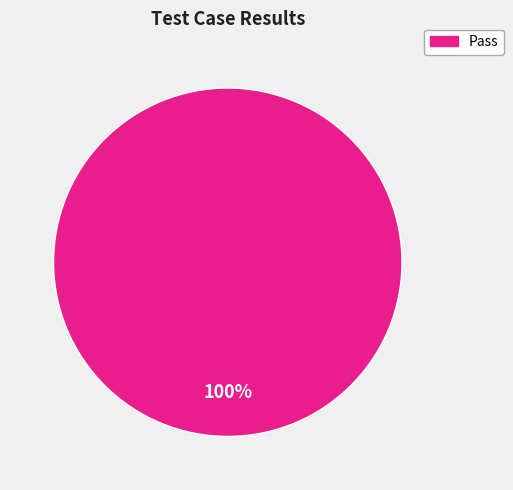

Is it true that Pass is 100% of the pie?

True